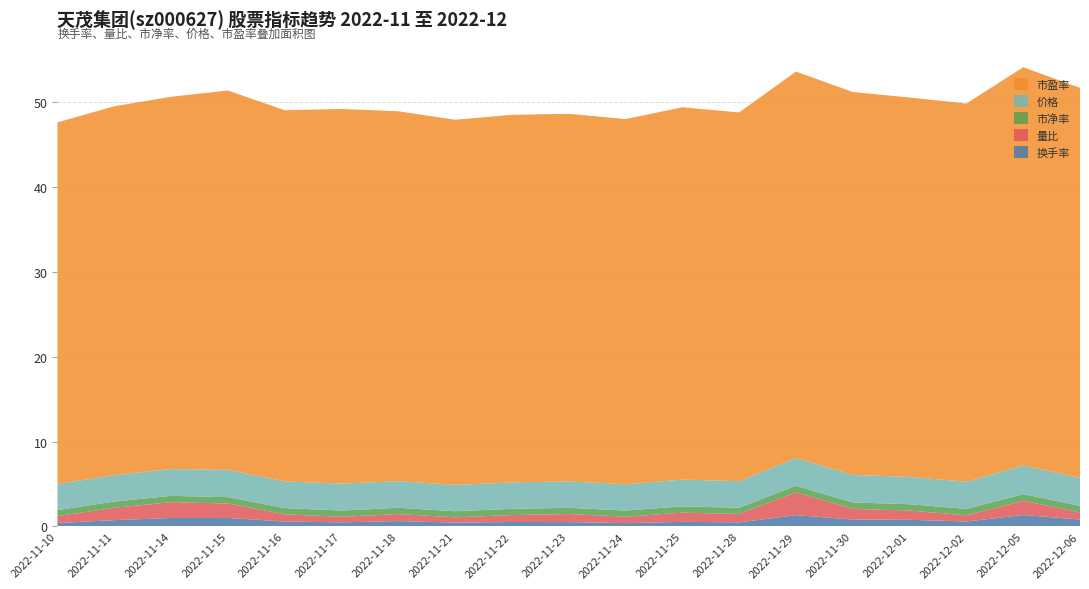

Reading left to right, what are all the values shown in this chart?

换手率: 2022-11-10=0.4	2022-11-11=0.8	2022-11-14=1.0	2022-11-15=1.0	2022-11-16=0.6	2022-11-17=0.5	2022-11-18=0.6	2022-11-21=0.5	2022-11-22=0.5	2022-11-23=0.5	2022-11-24=0.4	2022-11-25=0.6	2022-11-28=0.5	2022-11-29=1.3	2022-11-30=0.8	2022-12-01=0.8	2022-12-02=0.6	2022-12-05=1.4	2022-12-06=0.8
量比: 2022-11-10=0.8	2022-11-11=1.5	2022-11-14=1.9	2022-11-15=1.7	2022-11-16=0.8	2022-11-17=0.7	2022-11-18=0.8	2022-11-21=0.6	2022-11-22=0.8	2022-11-23=0.9	2022-11-24=0.8	2022-11-25=1.1	2022-11-28=1.0	2022-11-29=2.7	2022-11-30=1.2	2022-12-01=1.1	2022-12-02=0.7	2022-12-05=1.7	2022-12-06=0.8
市净率: 2022-11-10=0.7	2022-11-11=0.7	2022-11-14=0.7	2022-11-15=0.8	2022-11-16=0.7	2022-11-17=0.7	2022-11-18=0.7	2022-11-21=0.7	2022-11-22=0.7	2022-11-23=0.7	2022-11-24=0.7	2022-11-25=0.7	2022-11-28=0.7	2022-11-29=0.8	2022-11-30=0.8	2022-12-01=0.8	2022-12-02=0.8	2022-12-05=0.8	2022-12-06=0.8
价格: 2022-11-10=3.1	2022-11-11=3.1	2022-11-14=3.2	2022-11-15=3.2	2022-11-16=3.1	2022-11-17=3.2	2022-11-18=3.1	2022-11-21=3.1	2022-11-22=3.1	2022-11-23=3.1	2022-11-24=3.1	2022-11-25=3.2	2022-11-28=3.1	2022-11-29=3.3	2022-11-30=3.2	2022-12-01=3.2	2022-12-02=3.2	2022-12-05=3.4	2022-12-06=3.3
市盈率: 2022-11-10=42.6	2022-11-11=43.5	2022-11-14=43.9	2022-11-15=44.7	2022-11-16=43.7	2022-11-17=44.1	2022-11-18=43.6	2022-11-21=43.0	2022-11-22=43.3	2022-11-23=43.3	2022-11-24=43.0	2022-11-25=43.9	2022-11-28=43.5	2022-11-29=45.5	2022-11-30=45.1	2022-12-01=44.7	2022-12-02=44.6	2022-12-05=46.9	2022-12-06=46.0